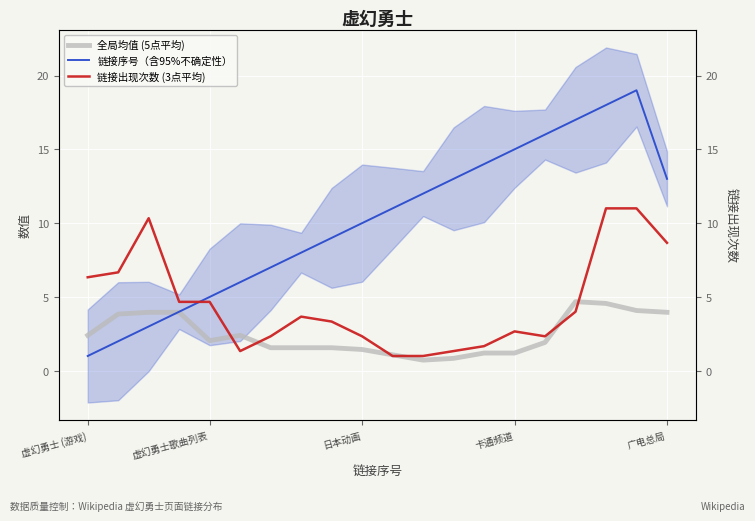

What are all the series names shown in the legend?

全局均值 (5点平均), 链接序号（含95%不确定性）, 链接出现次数 (3点平均)